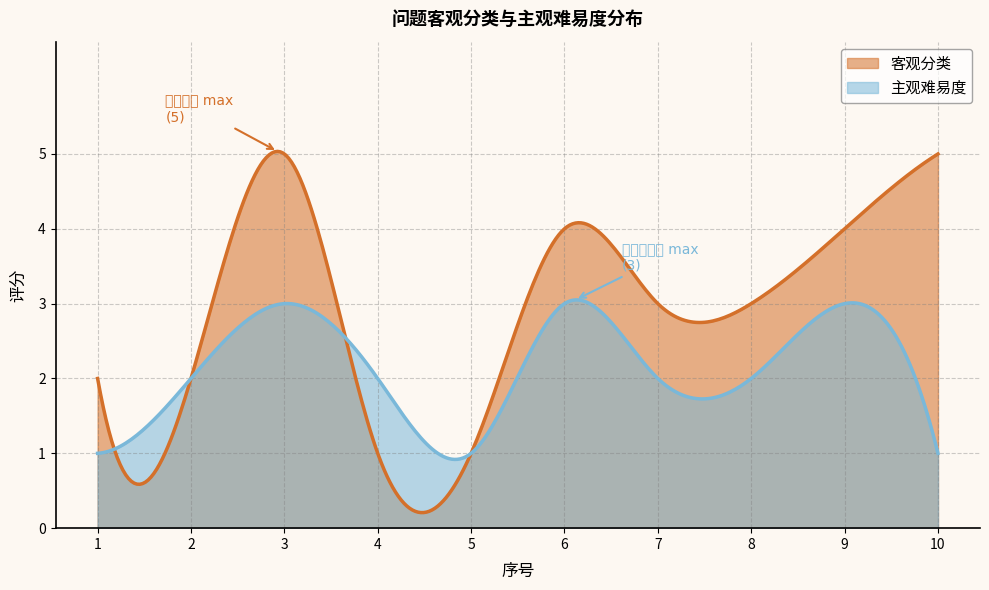

Which series has the largest range (max minus min)?

客观分类